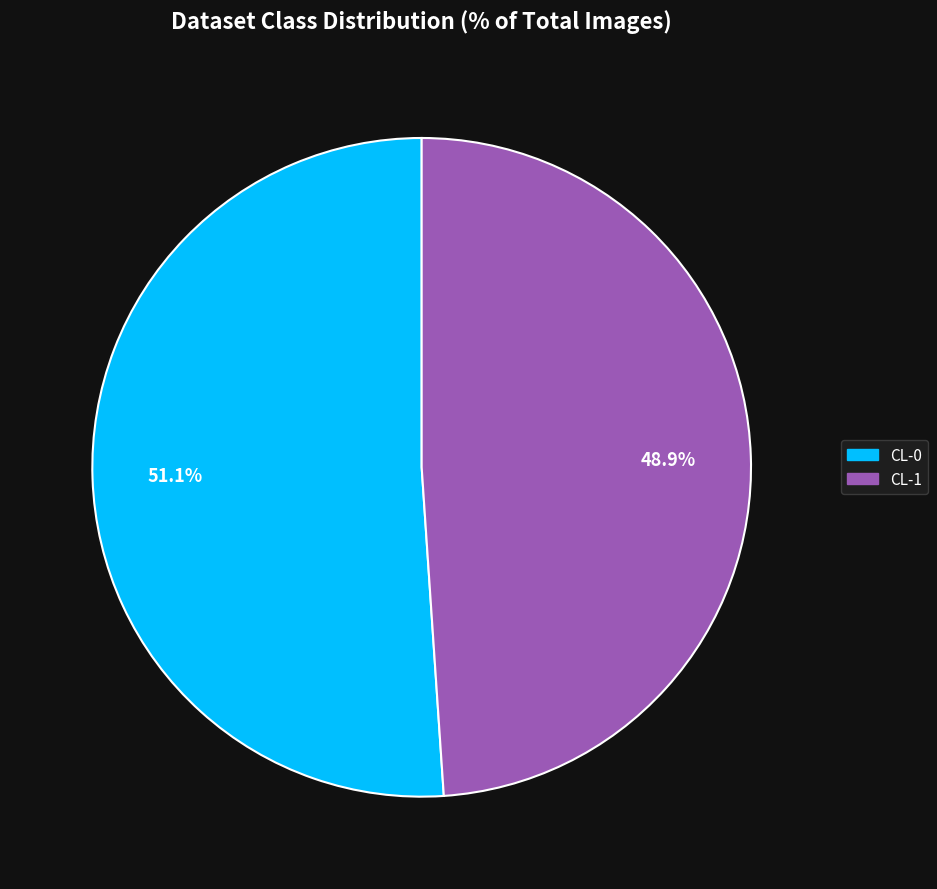

How many slices are in this pie chart?

2